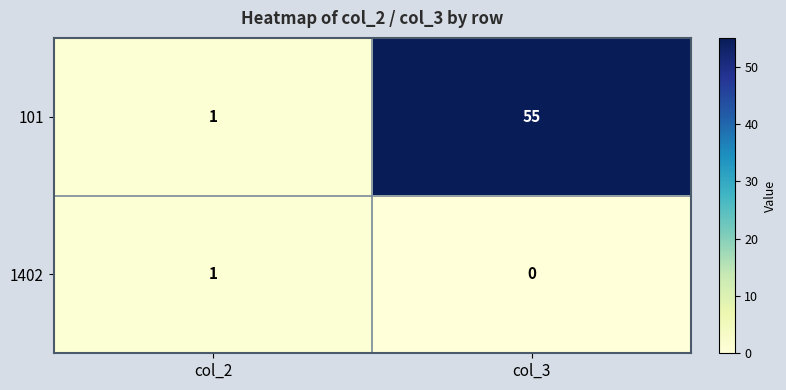

List the series in order of their overall mean, lowest first.

1402, 101